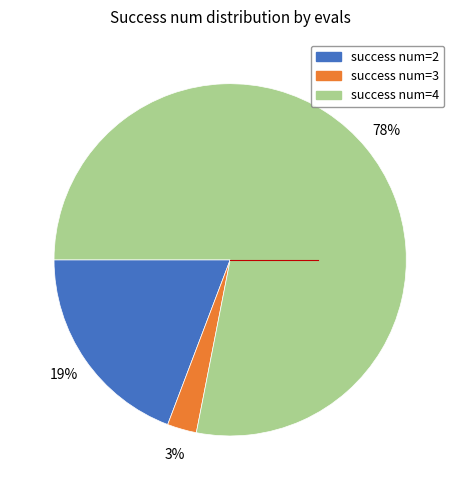

Does any single category account for the majority?

Yes